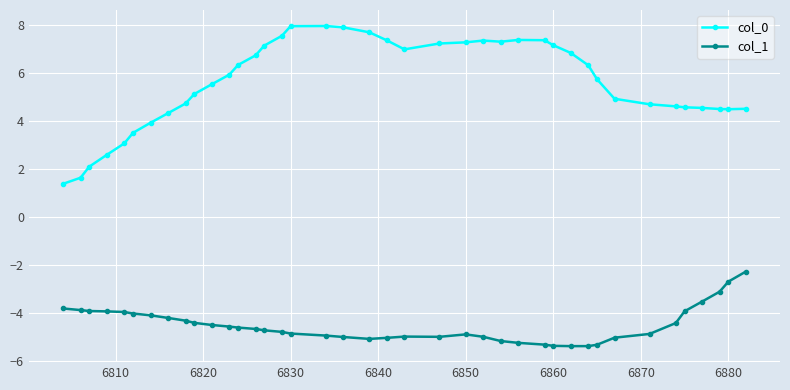

How many data points does each series have?

40